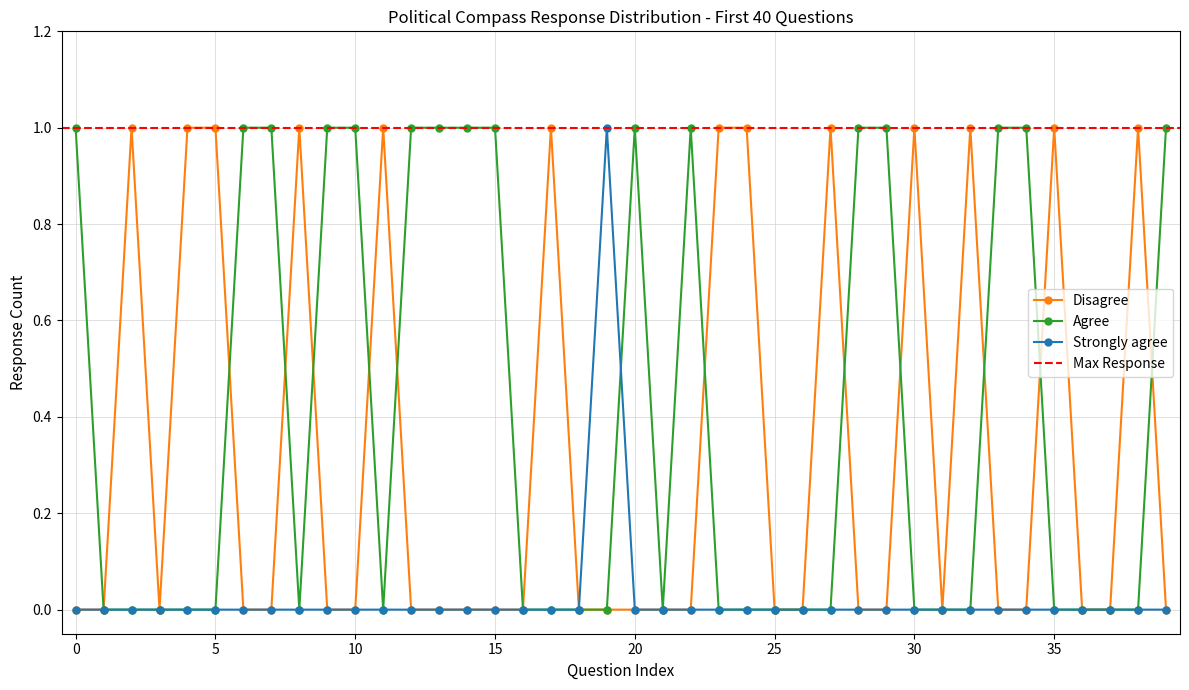

In Disagree, how many points are lower than both neighbors (excluding endpoints)?

2